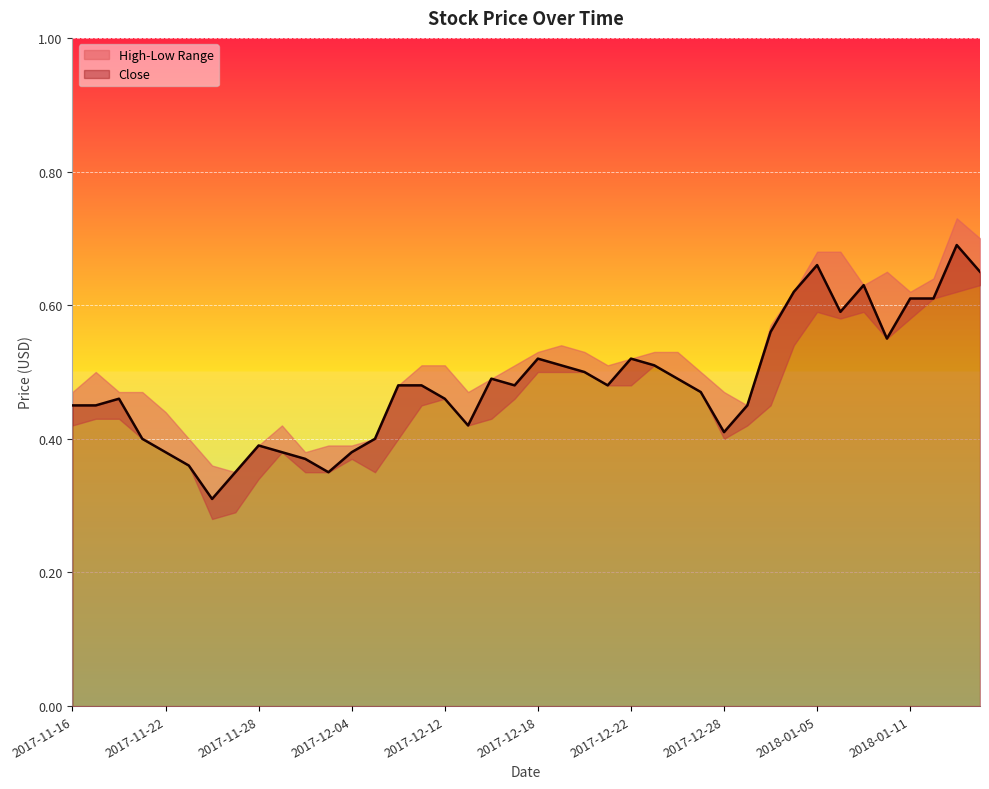

What is the approximate value of Close at 2017-11-16?

0.5